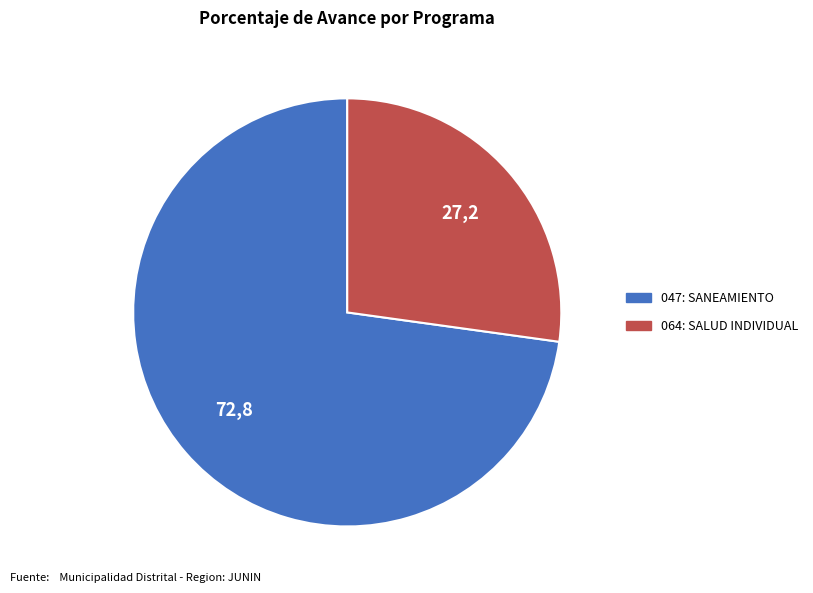

Is there a majority slice in this chart?

Yes